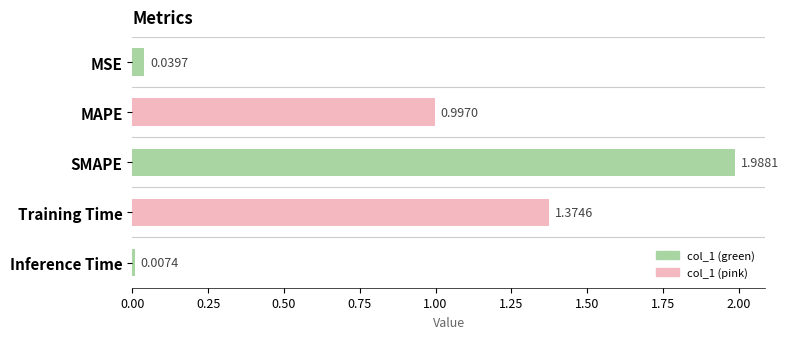

List the labels in order of value, smallest first.

Inference Time, MSE, MAPE, Training Time, SMAPE